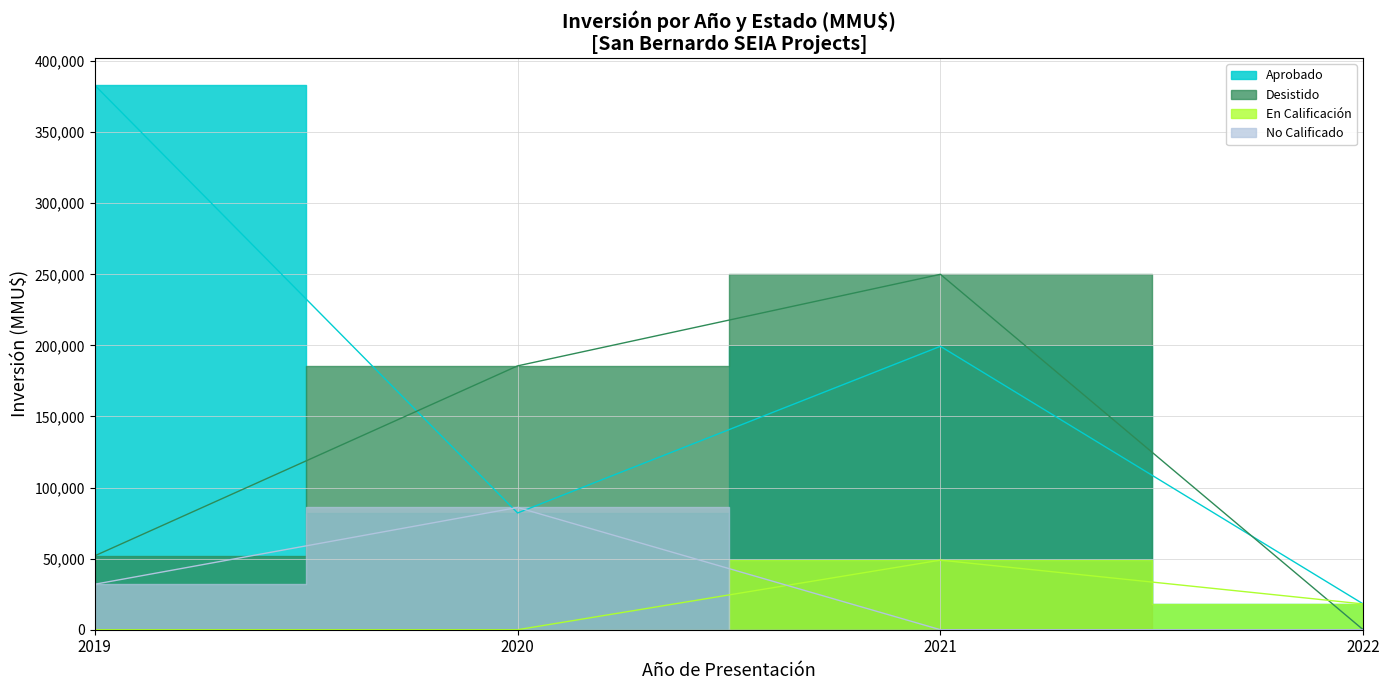

True or false: Desistido and En Calificación cross at least once.

True